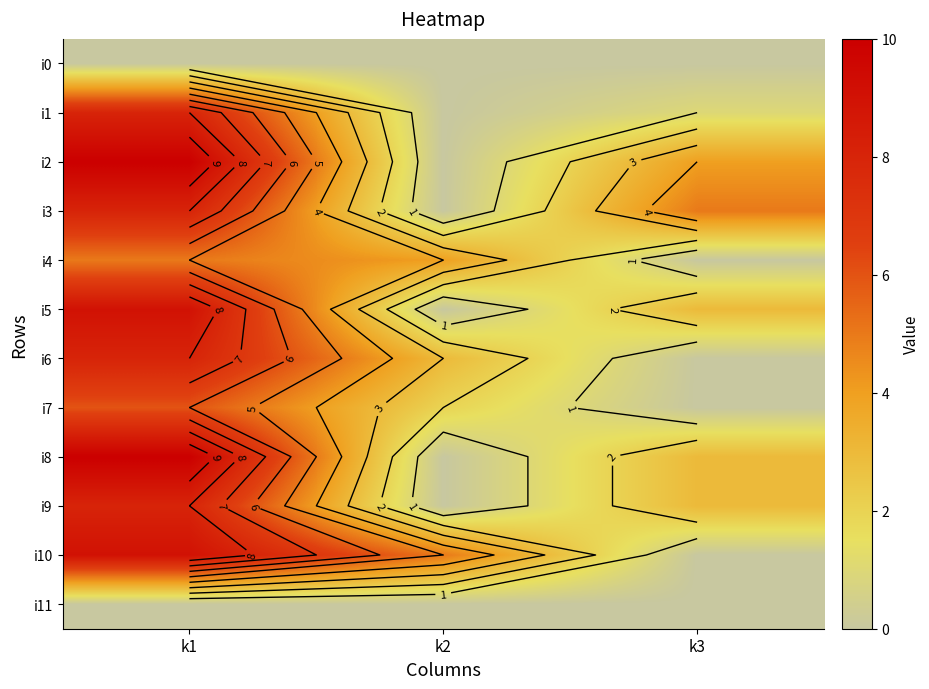

What value does the i2 series have at k3?

4